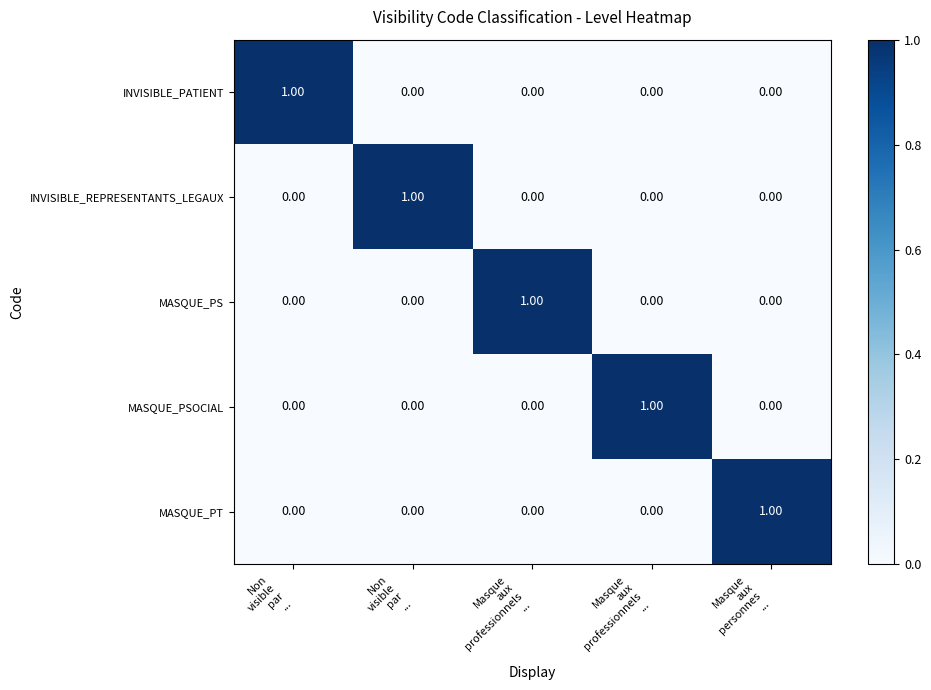

How many values in the INVISIBLE_PATIENT series exceed 0?

1